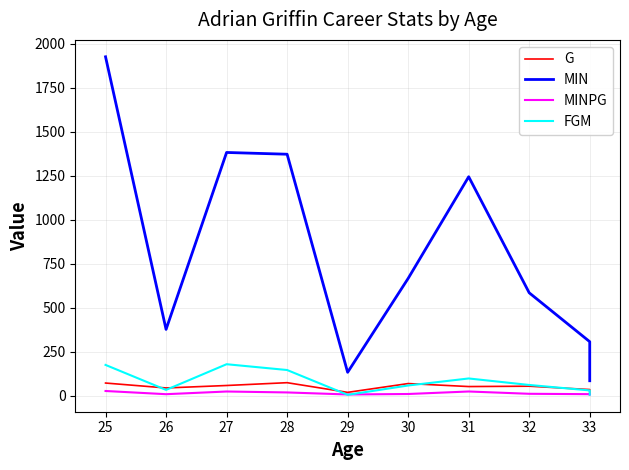

Between 33 and 34, which is larger?

33